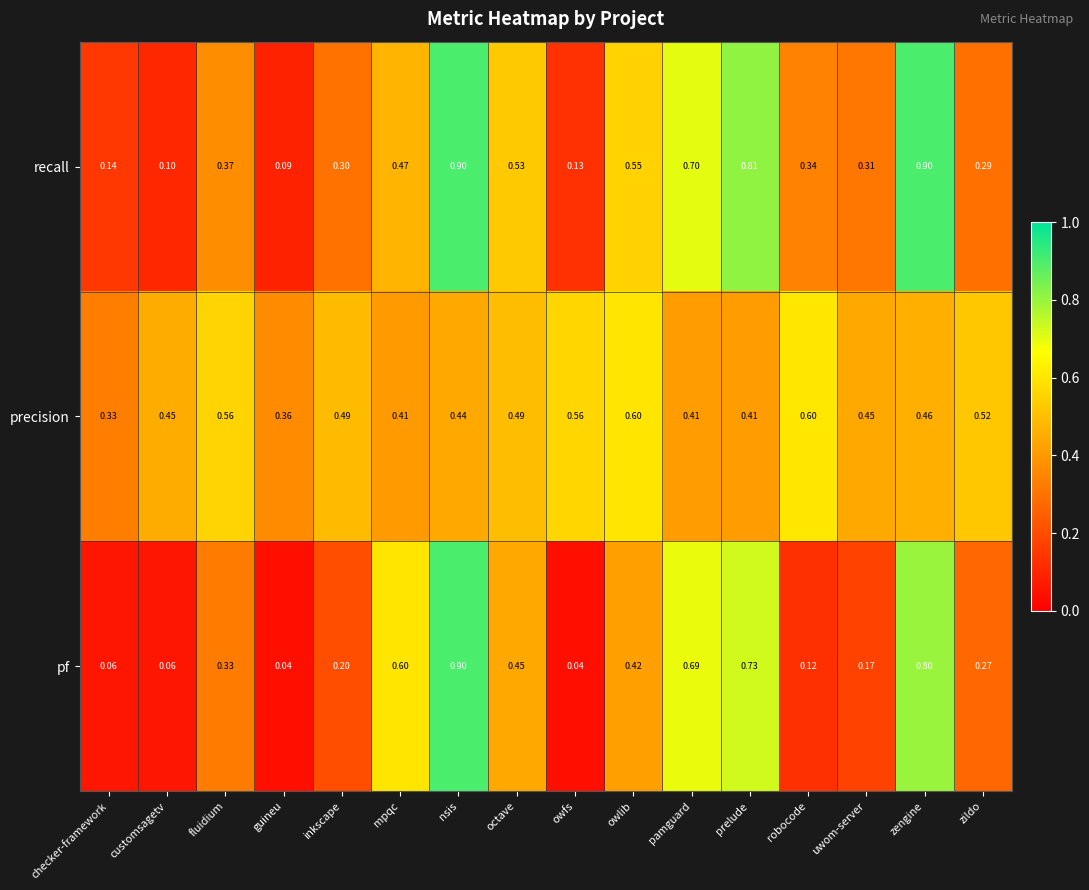

At uwom-server, list the series in order from largest to smallest.

precision, recall, pf